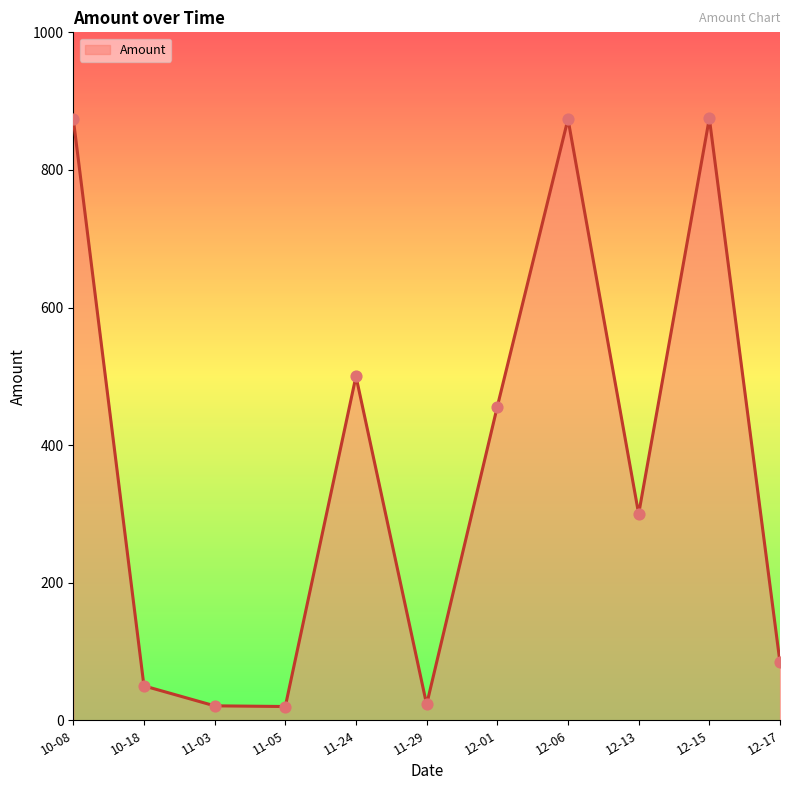

What is the greatest value displayed?

875